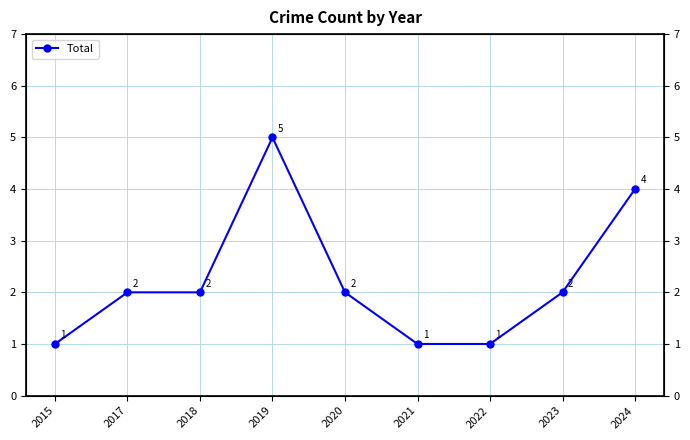

How many categories are shown in the chart?

9